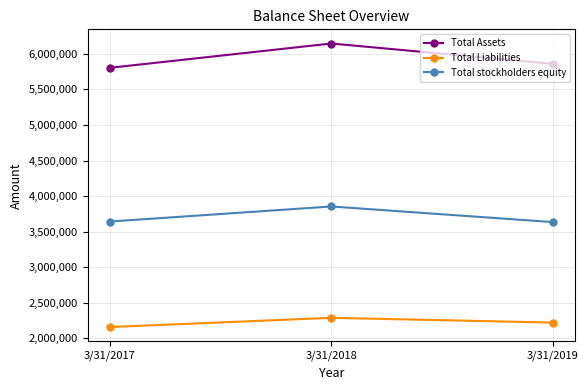

What is the minimum value for Total Liabilities?

2160451